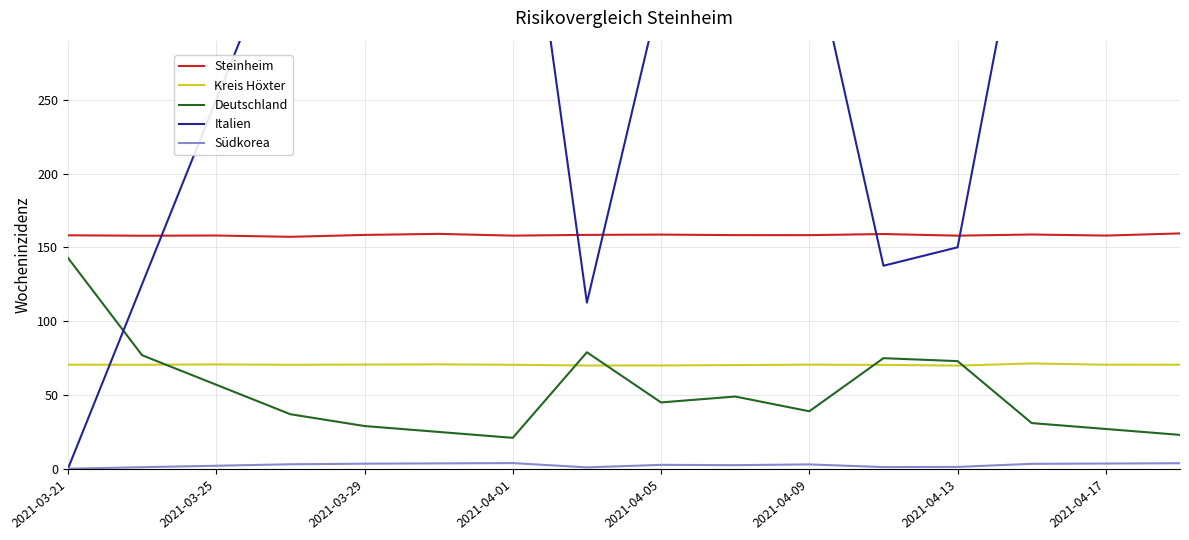

In Südkorea, how many points are lower than both neighbors (excluding endpoints)?

3